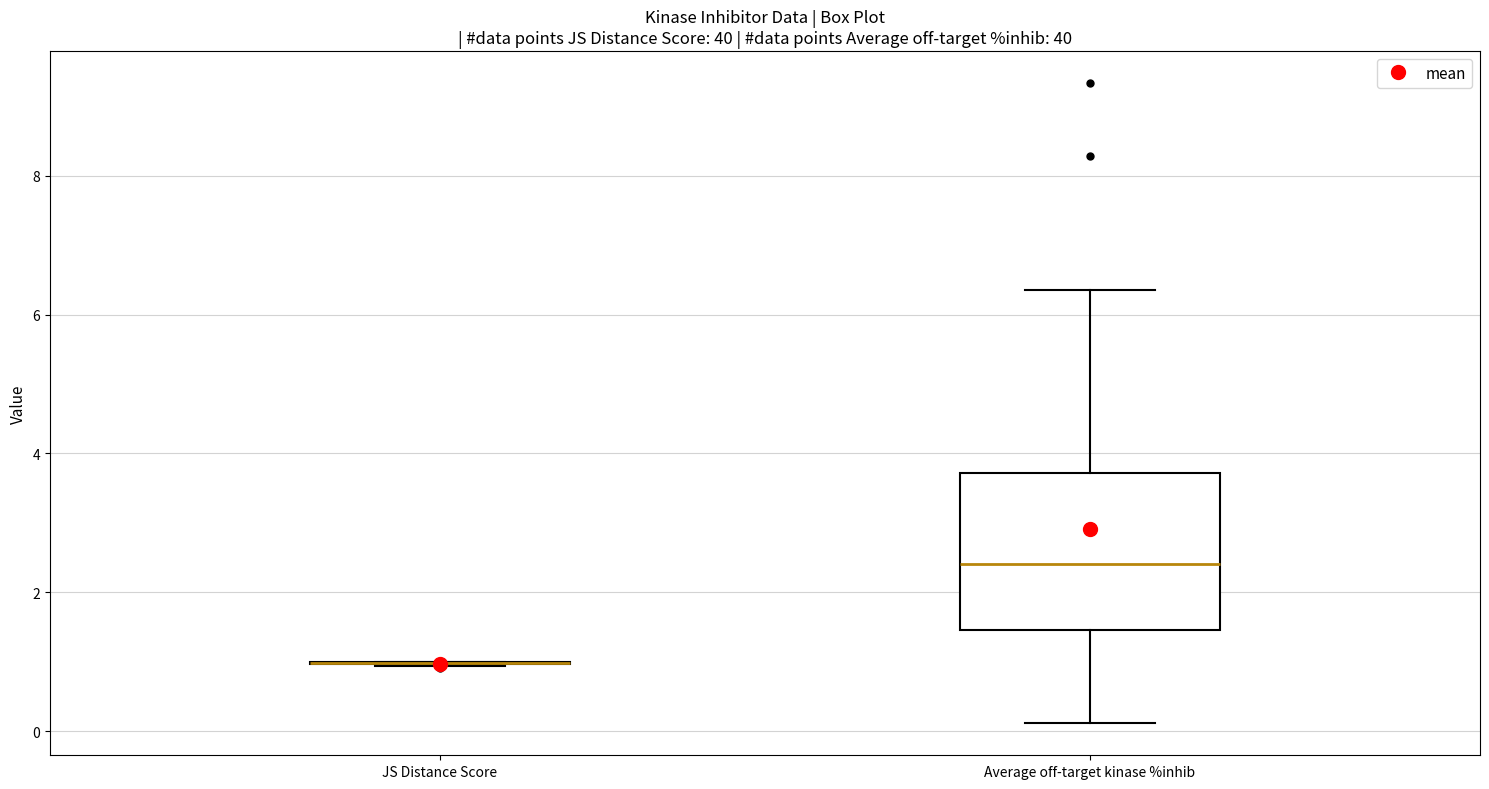

Reading left to right, transcribe this box plot: for each box, give where its median line is, the range the box spans, and where its two whiskers end, as read against the y-axis. The values are not printed on the chart, so give them approximately, as read against the axis.

JS Distance Score: box collapsed to a line at 1.0, whiskers 1.0 to 1.0
Average off-target kinase %inhib: median 2.4, box 1.4 to 3.8, whiskers 0.2 to 6.4